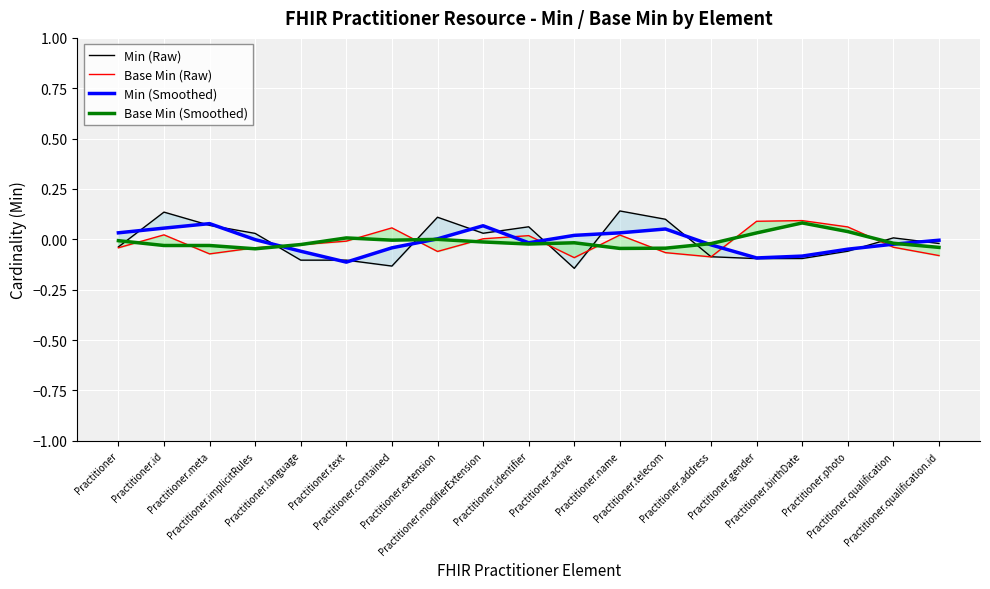

What are all the series names shown in the legend?

Min (Raw), Base Min (Raw), Min (Smoothed), Base Min (Smoothed)